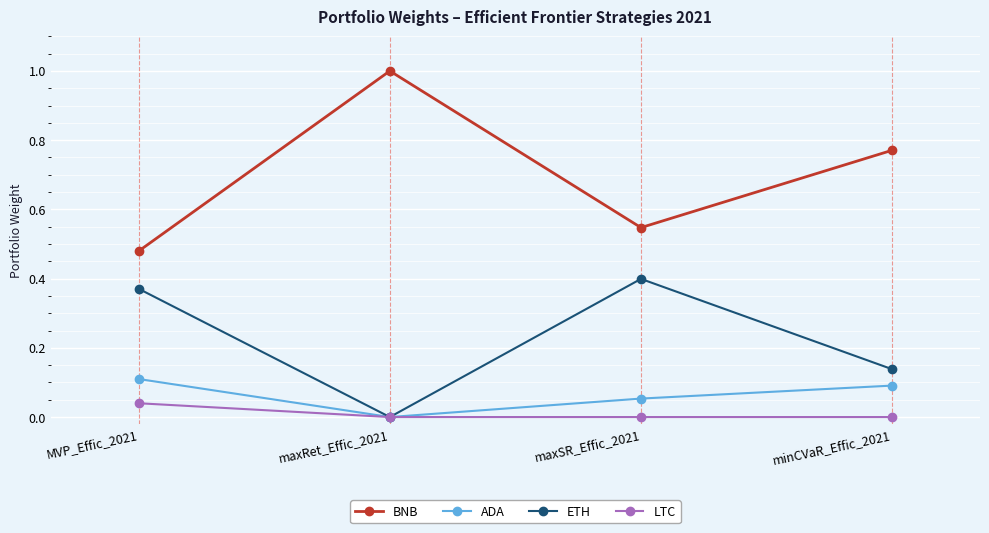

At which label does BNB reach its peak?

maxRet_Effic_2021